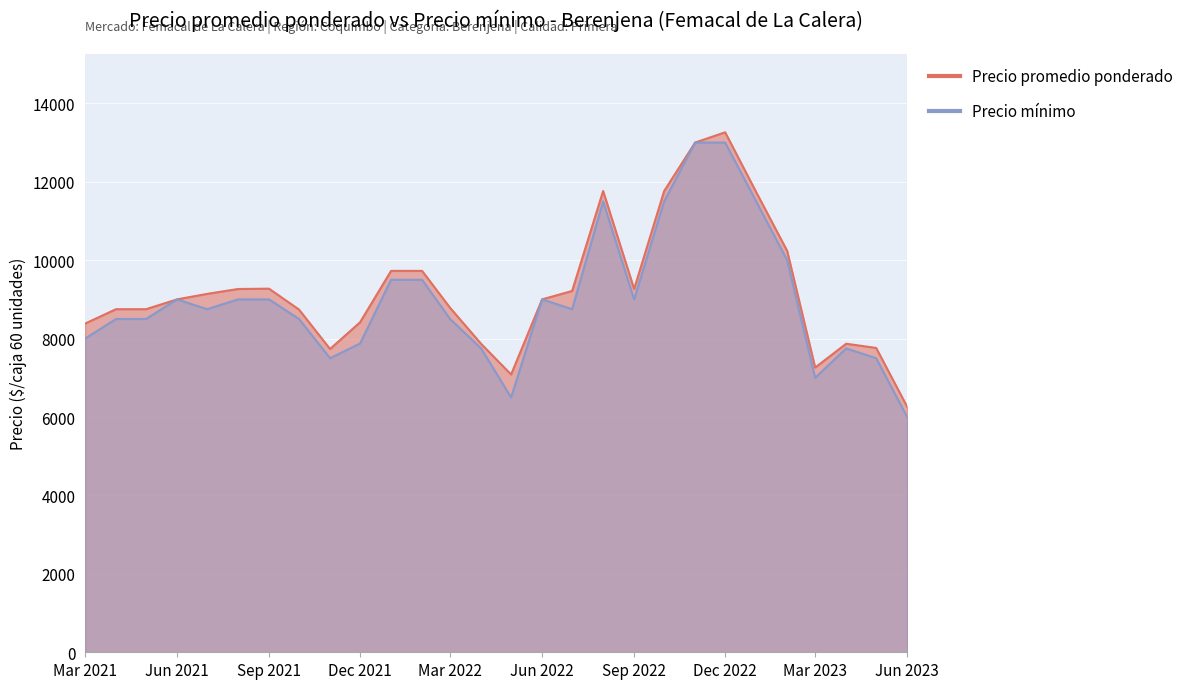

List the labels in order of Precio minimo value, largest first.

2022-11, 2022-12, 2022-08, 2022-10, 2023-01, 2023-02, 2022-01, 2022-02, 2021-06, 2021-08, 2021-09, 2022-06, 2022-09, 2021-07, 2022-07, 2021-04, 2021-05, 2021-10, 2022-03, 2021-03, 2021-12, 2022-04, 2023-04, 2021-11, 2023-05, 2023-03, 2022-05, 2023-06